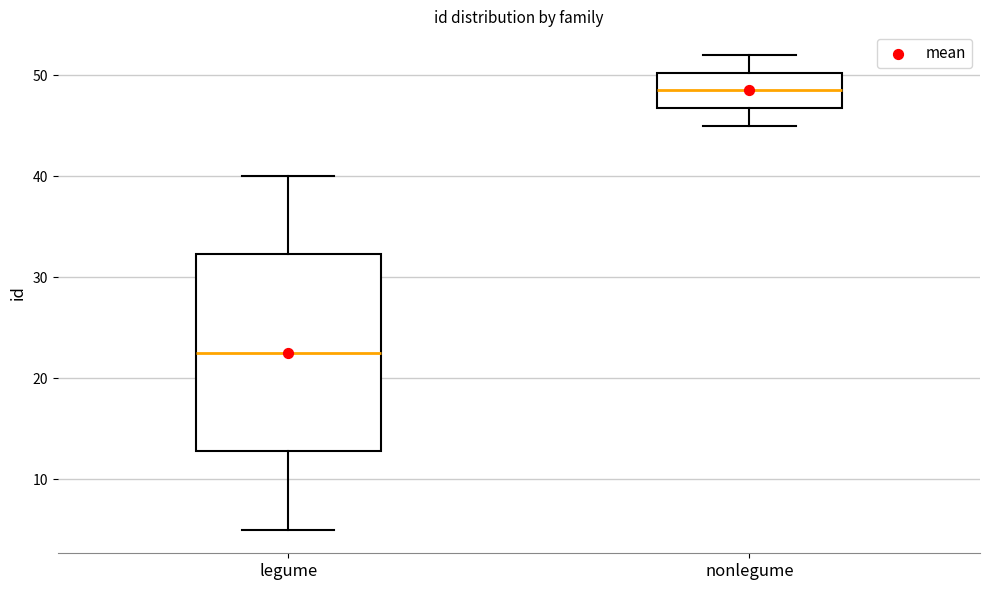

Where does the lower whisker of the box for legume end on the y-axis? The values are not printed on the chart, so give them approximately, as read against the axis.

5